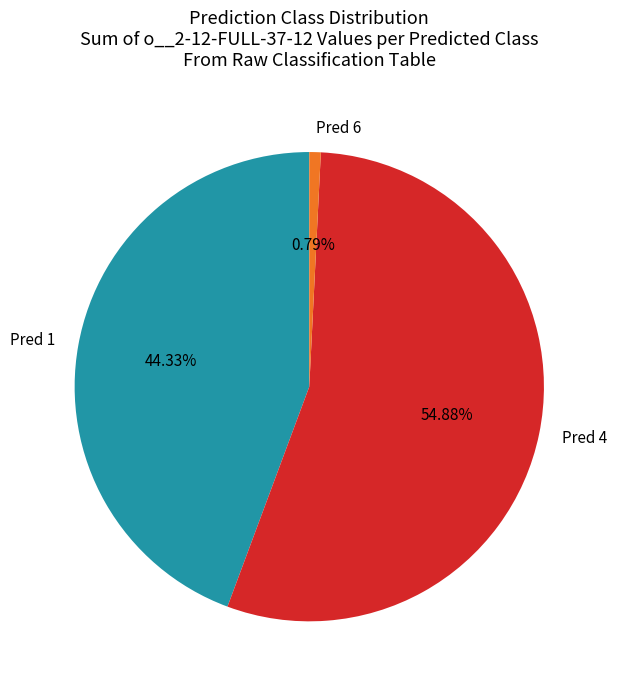

Count the number of slices in the pie.

3